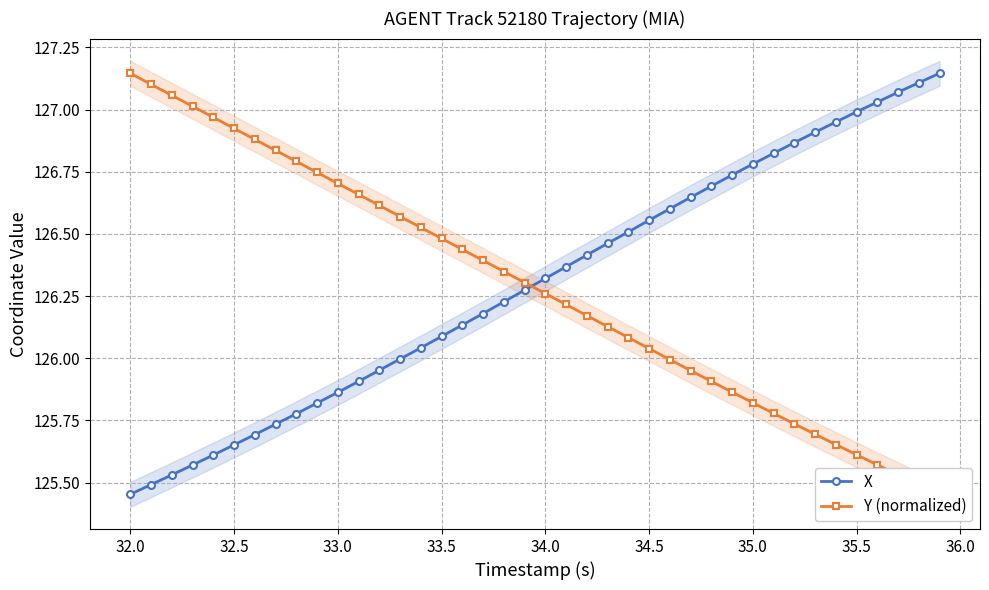

The X series shows 126.1 at 33.5. True or false?

True